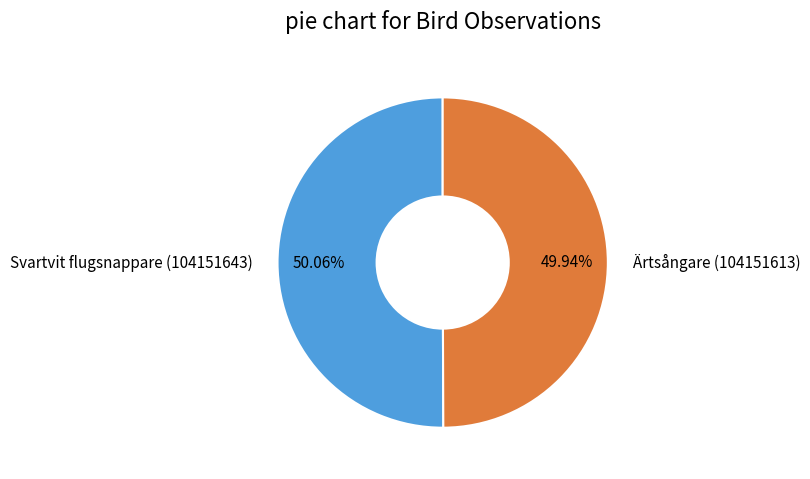

Approximately how many times larger is the value at Ärtsångare (104151613) compared to Svartvit flugsnappare (104151643)?

1.0